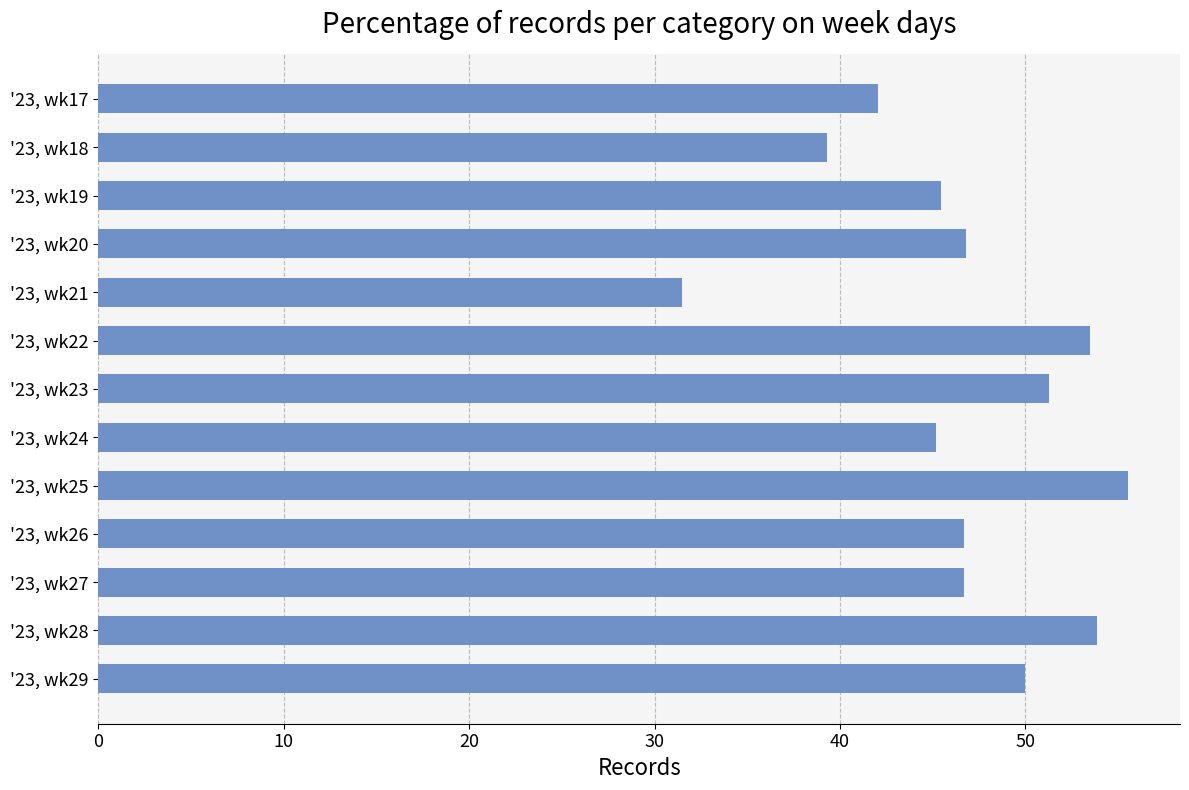

Approximately how many times larger is the value at '23, wk21 compared to '23, wk24?

0.7